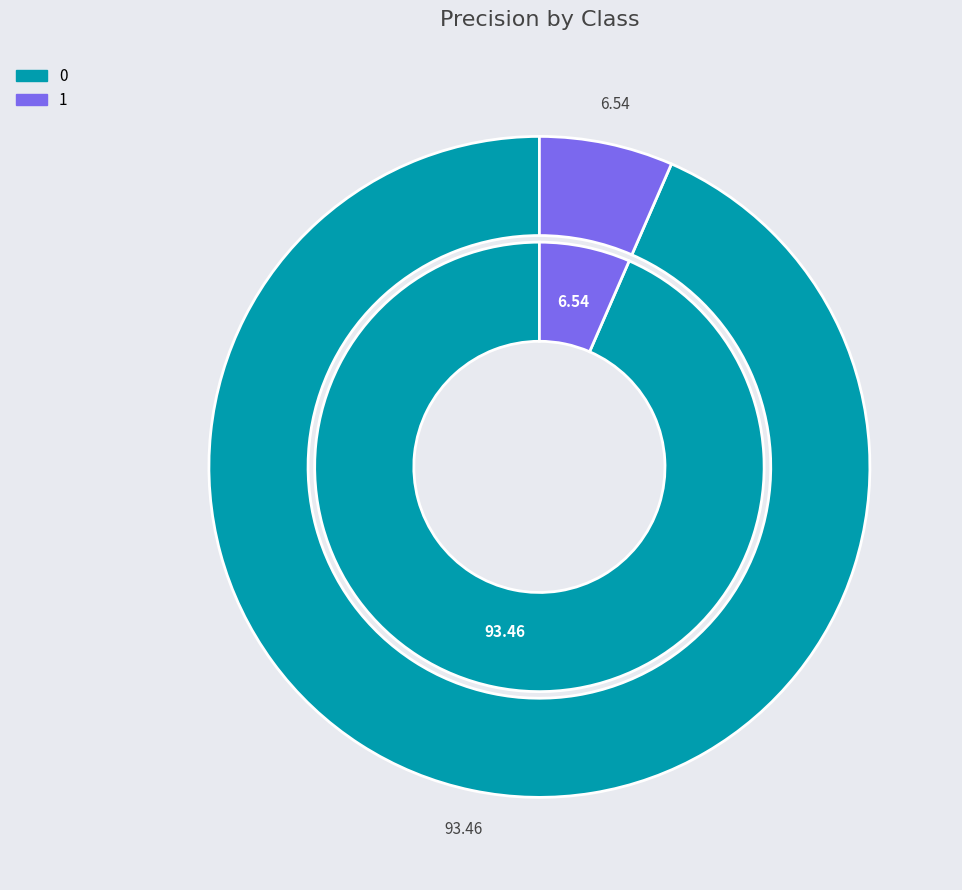

To the nearest percent, what is the difference between the largest and smallest slice percentages?

87%